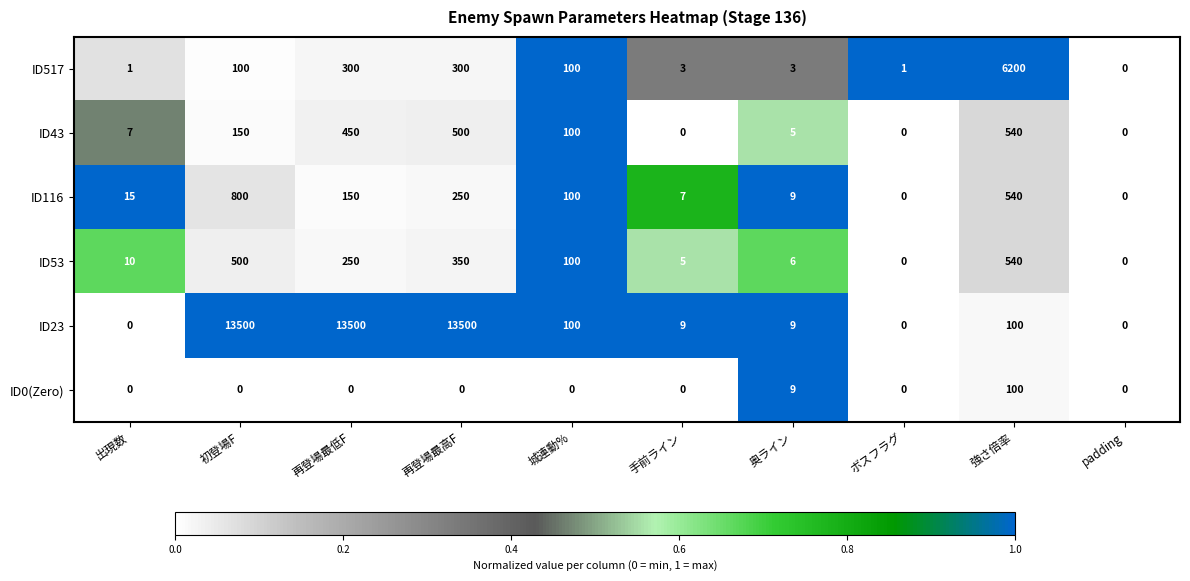

What is the difference between the highest and lowest values at 再登場最低F?

13500